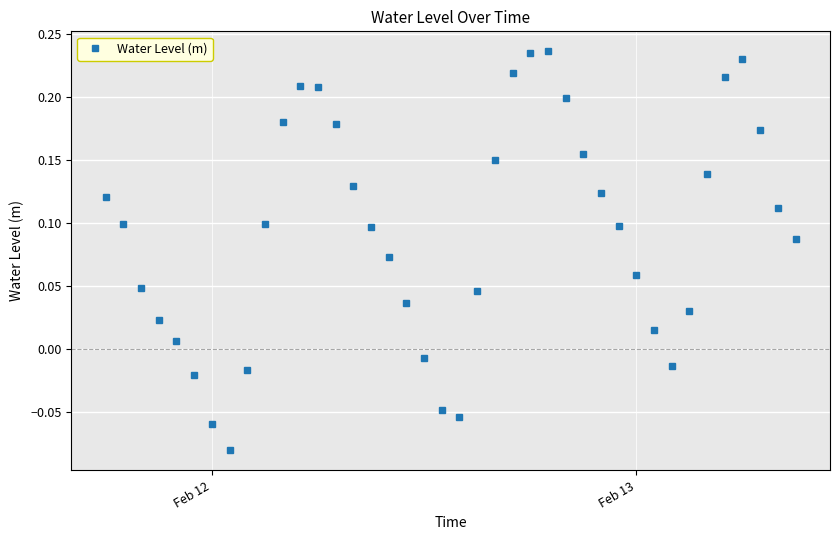

What is the difference between the maximum and second lowest values?

0.3